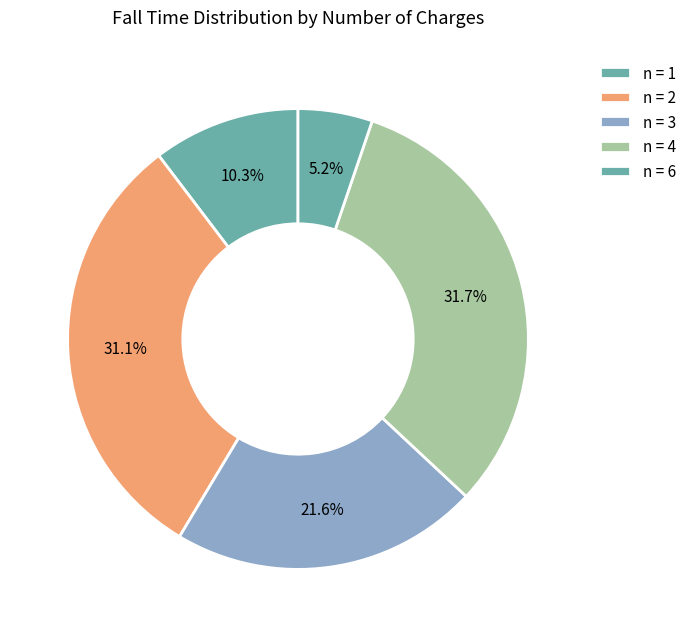

How many segments does this pie chart have?

5